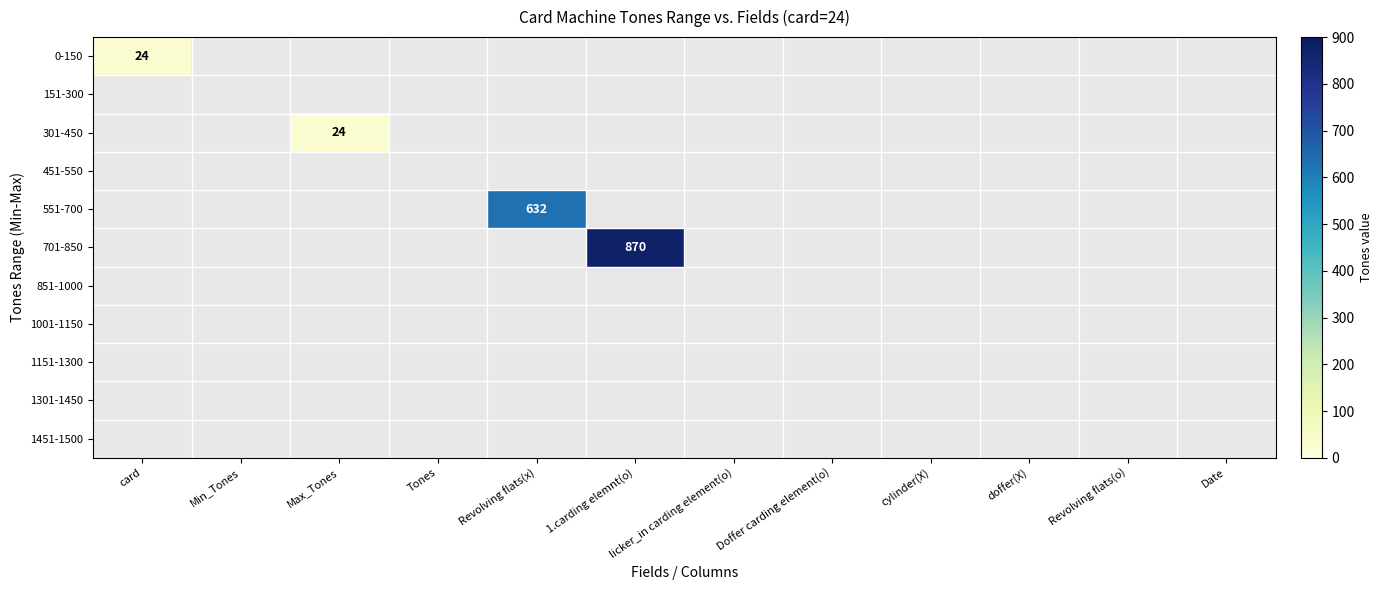

At how many categories does at least one series exceed 596?

2